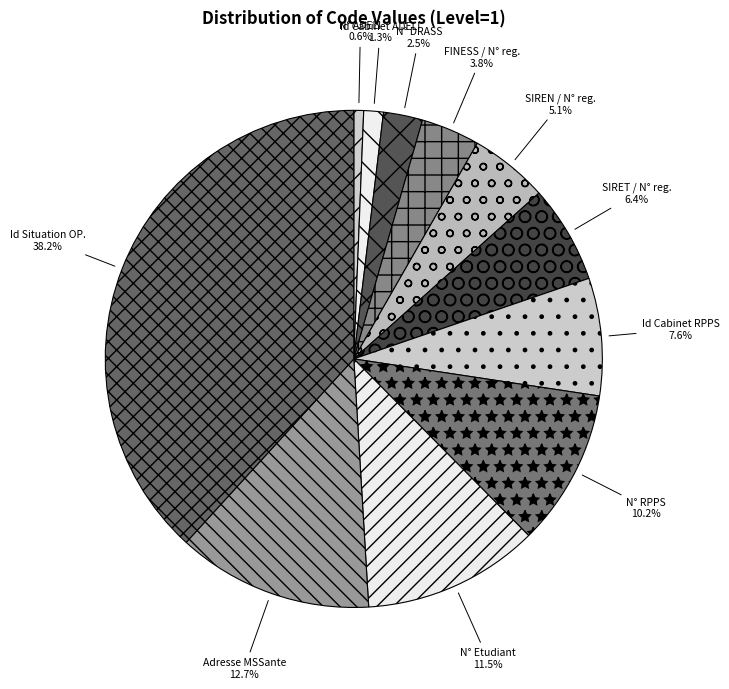

Is there a majority slice in this chart?

No